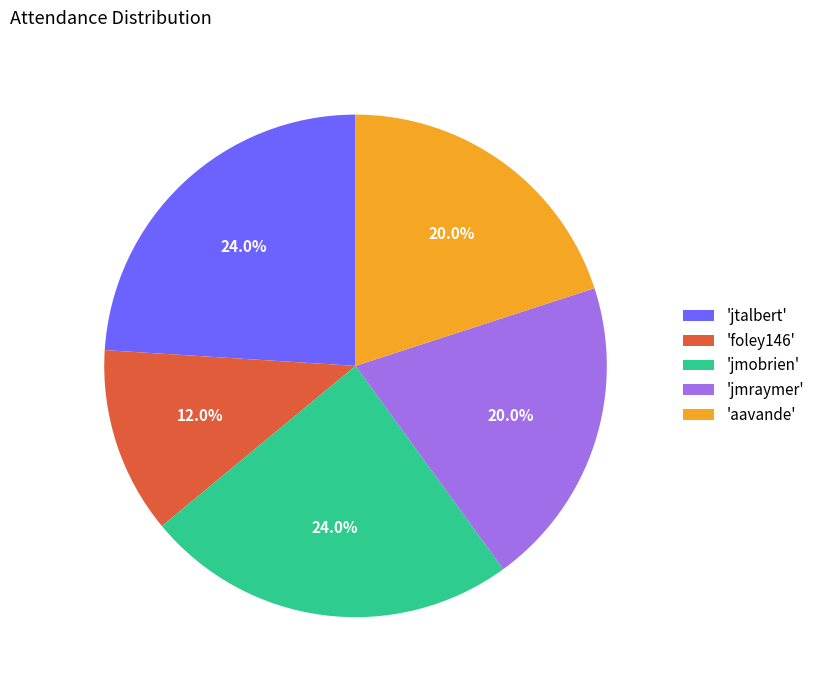

What is the smallest slice in the pie chart?

'foley146'